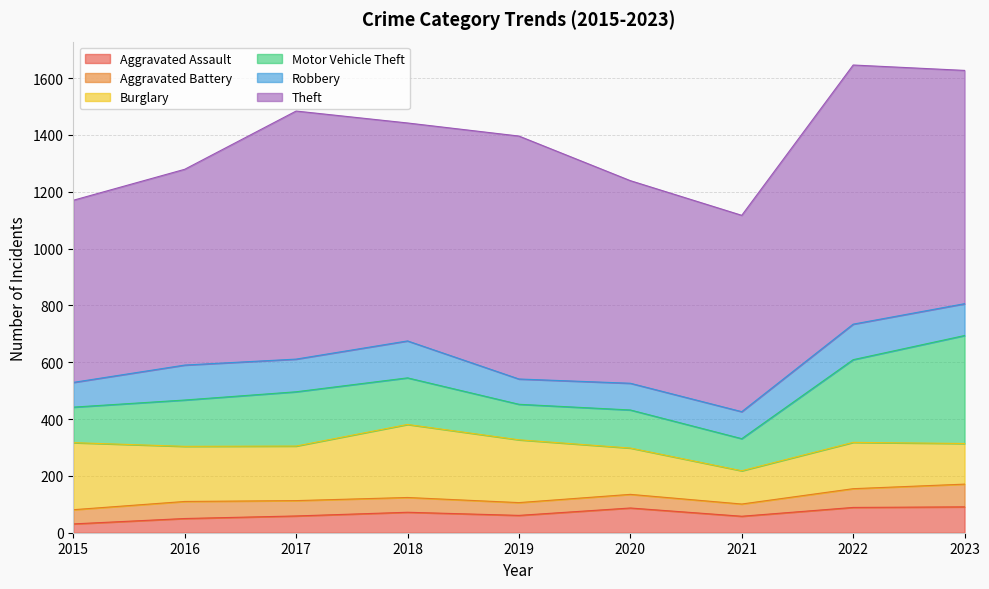

What are all the series names shown in the legend?

Aggravated Assault, Aggravated Battery, Burglary, Motor Vehicle Theft, Robbery, Theft